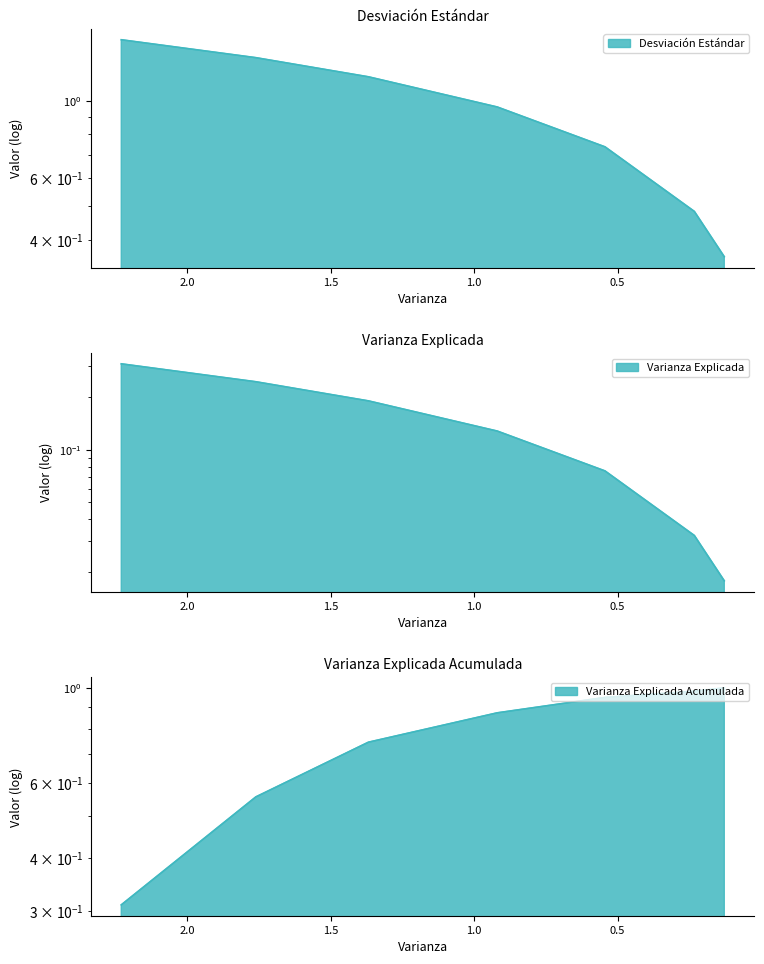

Which series changed the most between 1.0 and 2.0?

Desviación Estándar